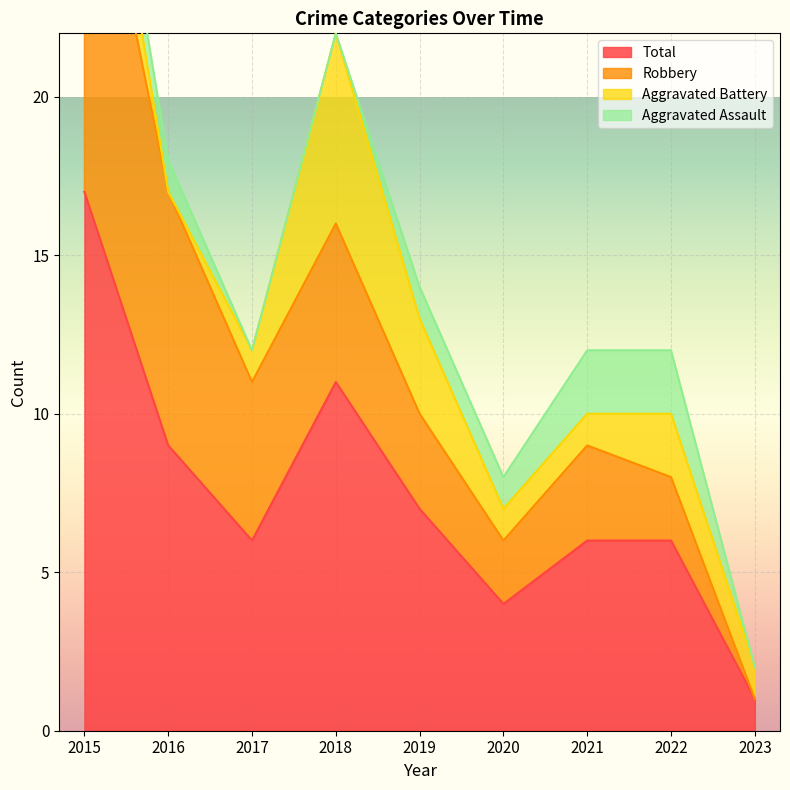

Count the Aggravated Assault values in the range 0 to 1.

7